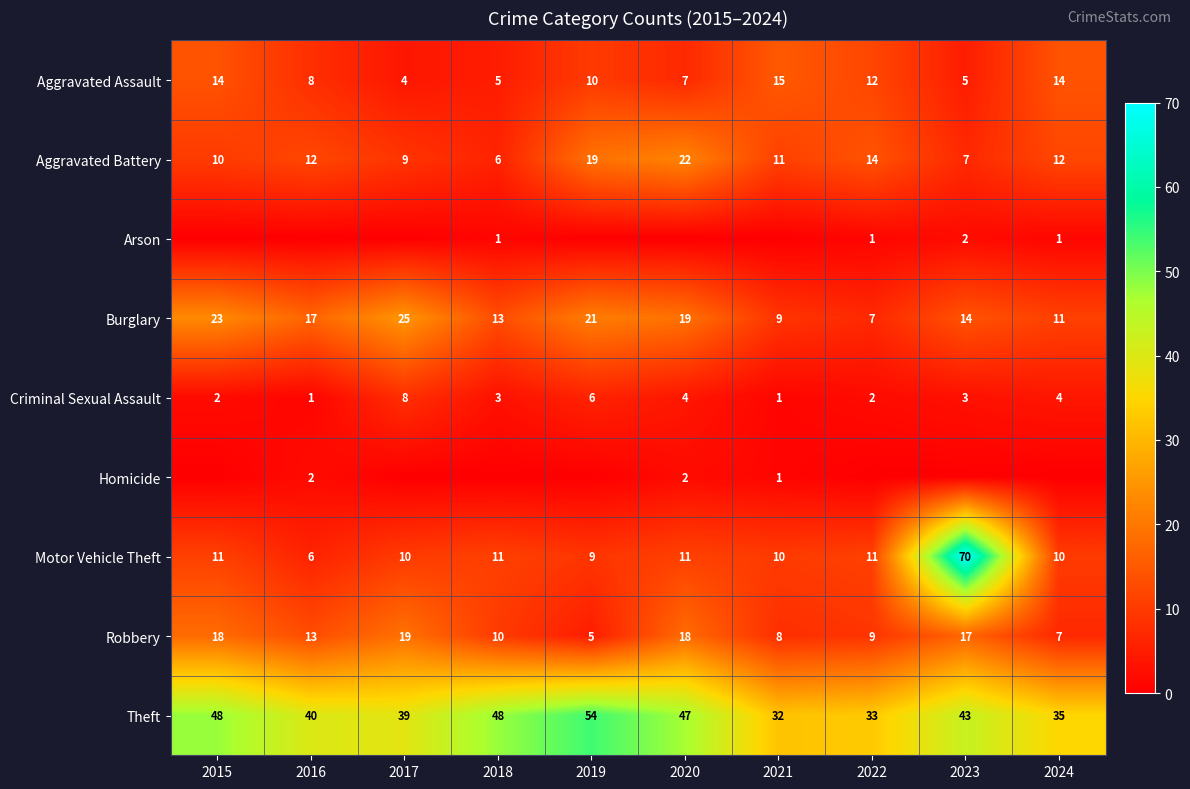

The Burglary series shows 3 at 2021. True or false?

False